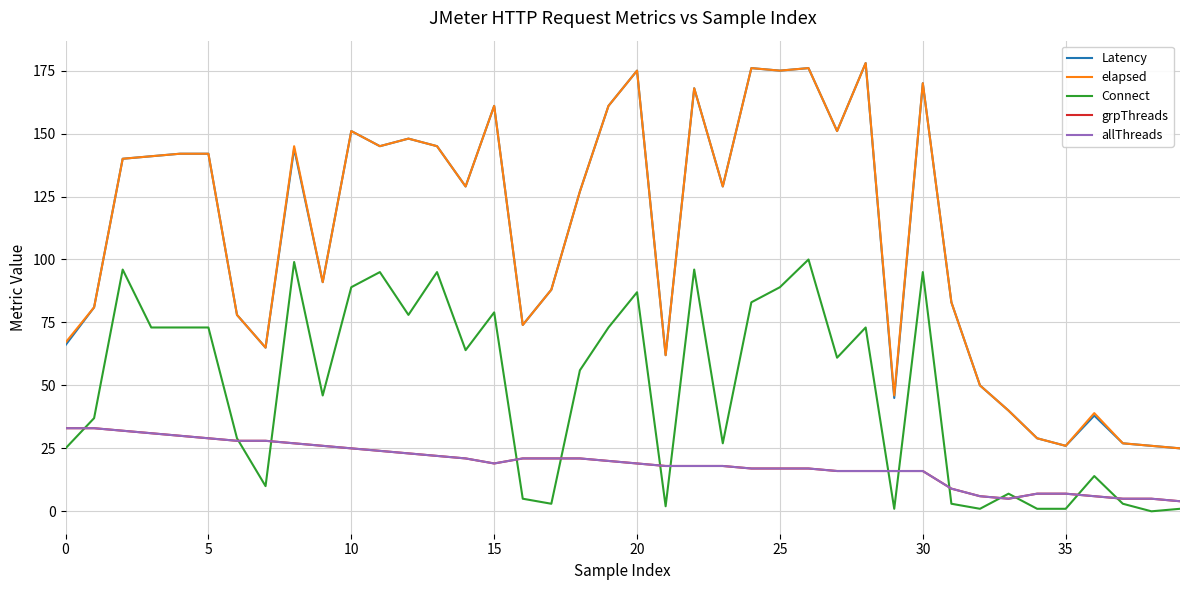

Does the chart display data point markers on the line(s)?

No